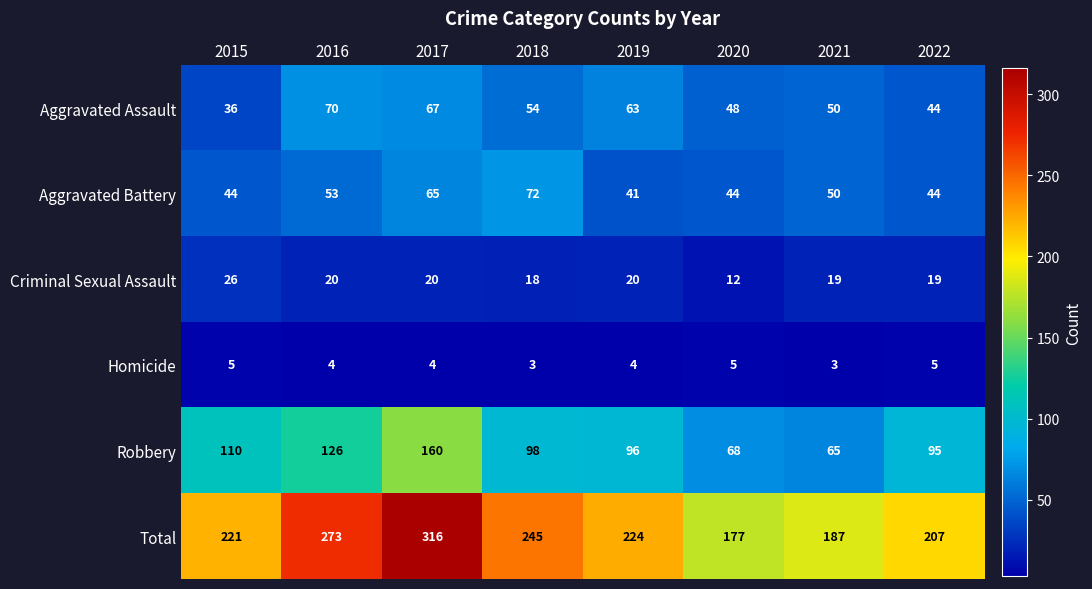

What is the sum of the Homicide values at 2022 and 2018?

8